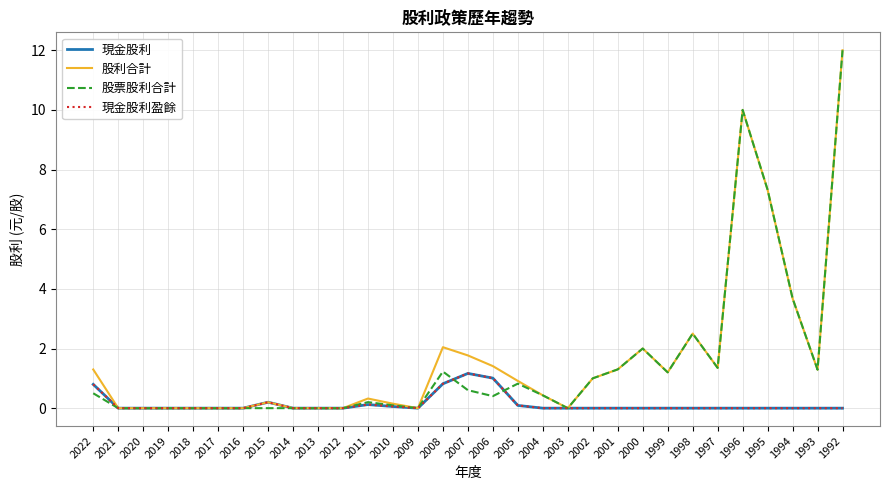

At which category does 股利合計 reach its first local peak?

2015